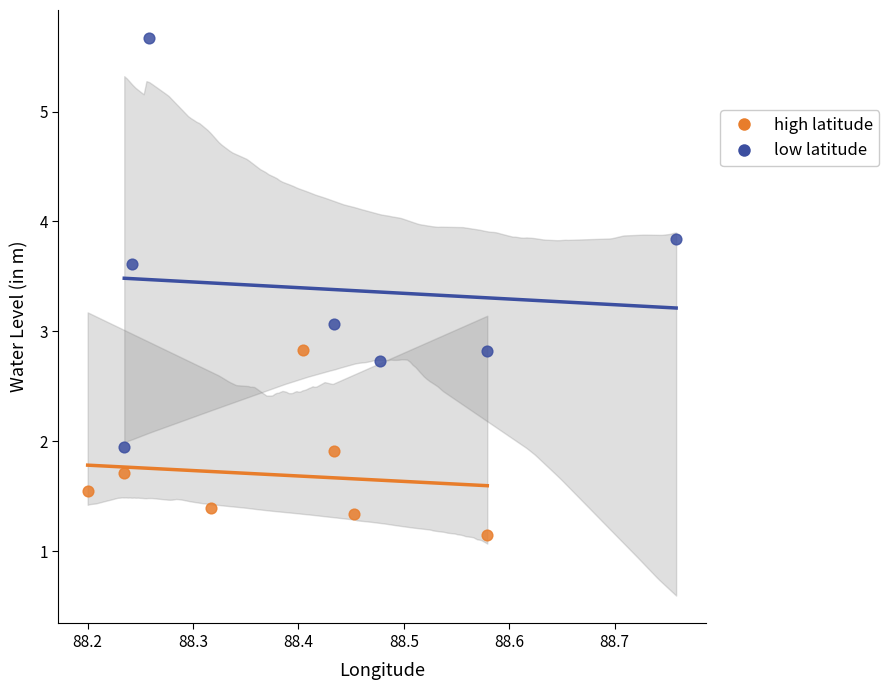

Which series contains the highest Y value?

low latitude